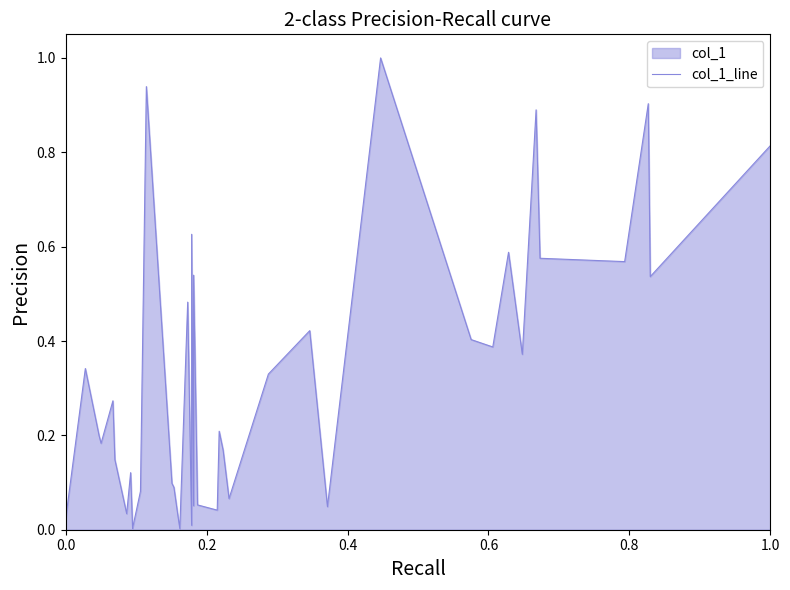

Does the chart have visible grid lines?

No